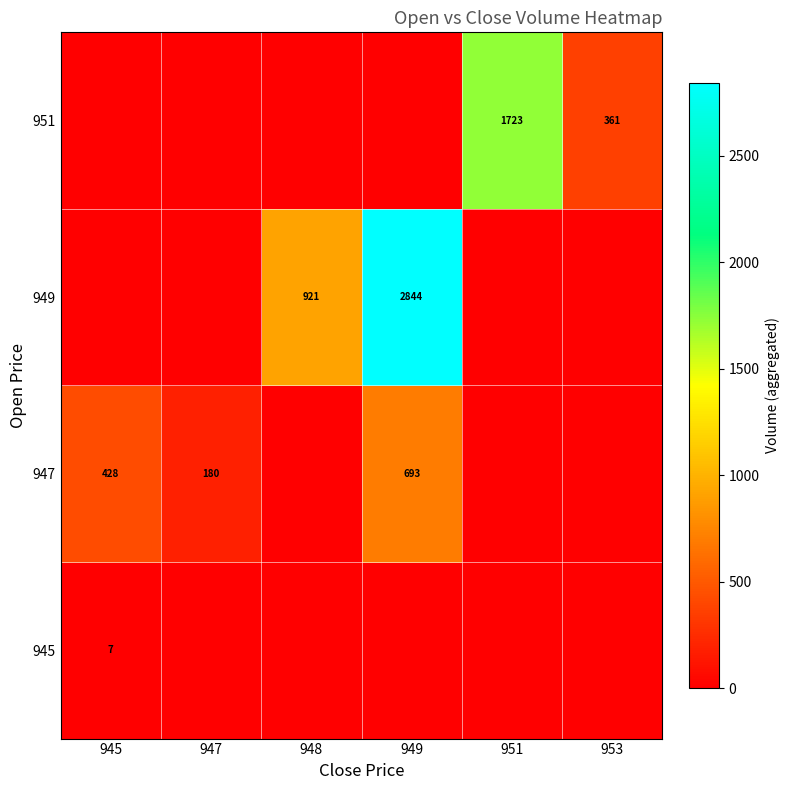

Which category has the highest value in the 945 series?

945